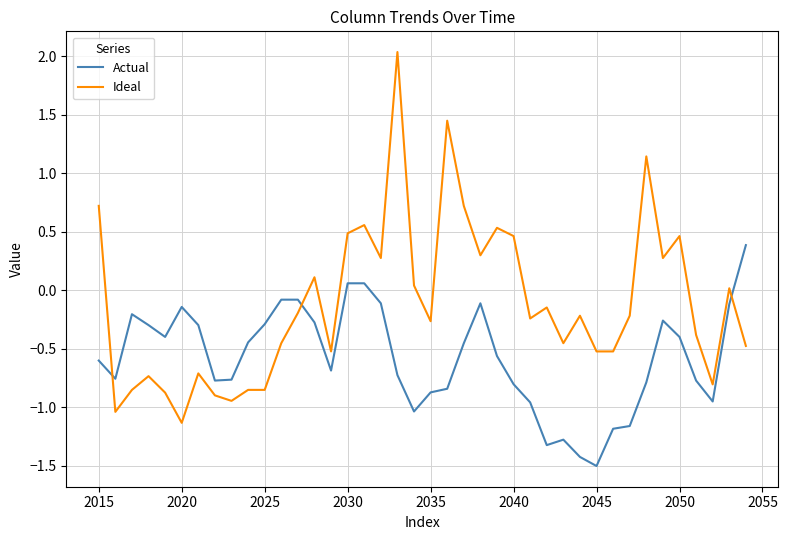

At how many categories does at least one series exceed 0?

17